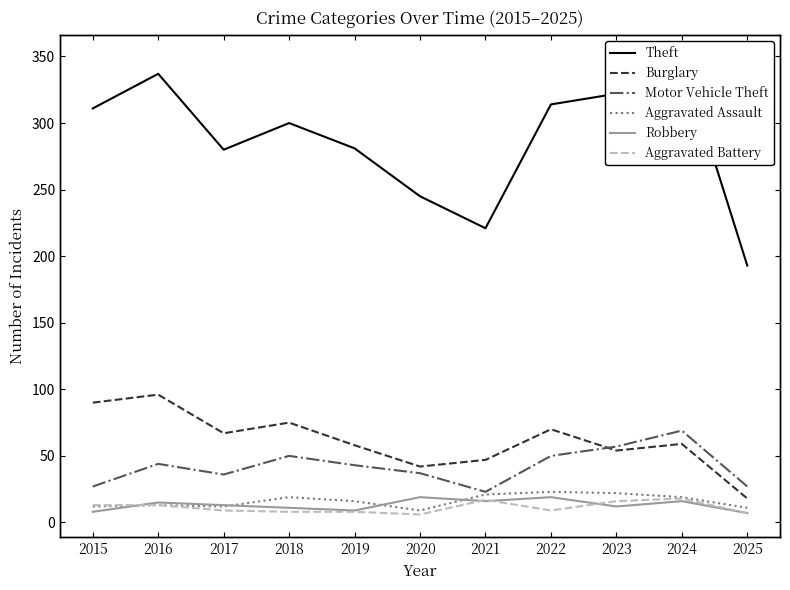

How many interior local peaks does the Aggravated Assault series have?

3